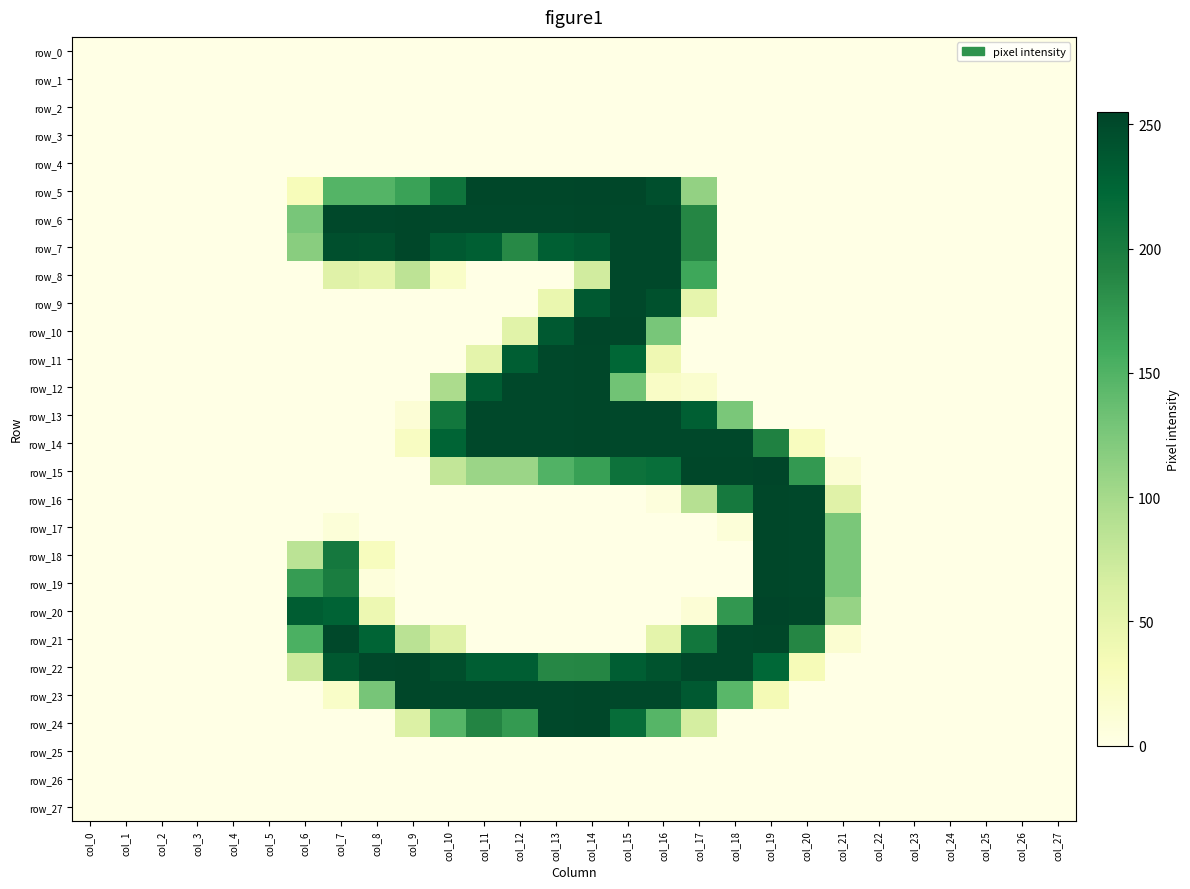

Reading left to right, list all the values displayed in this chart.

row_0: col_0=0	col_1=0	col_2=0	col_3=0	col_4=0	col_5=0	col_6=0	col_7=0	col_8=0	col_9=0	col_10=0	col_11=0	col_12=0	col_13=0	col_14=0	col_15=0	col_16=0	col_17=0	col_18=0	col_19=0	col_20=0	col_21=0	col_22=0	col_23=0	col_24=0	col_25=0	col_26=0	col_27=0
row_1: col_0=0	col_1=0	col_2=0	col_3=0	col_4=0	col_5=0	col_6=0	col_7=0	col_8=0	col_9=0	col_10=0	col_11=0	col_12=0	col_13=0	col_14=0	col_15=0	col_16=0	col_17=0	col_18=0	col_19=0	col_20=0	col_21=0	col_22=0	col_23=0	col_24=0	col_25=0	col_26=0	col_27=0
row_2: col_0=0	col_1=0	col_2=0	col_3=0	col_4=0	col_5=0	col_6=0	col_7=0	col_8=0	col_9=0	col_10=0	col_11=0	col_12=0	col_13=0	col_14=0	col_15=0	col_16=0	col_17=0	col_18=0	col_19=0	col_20=0	col_21=0	col_22=0	col_23=0	col_24=0	col_25=0	col_26=0	col_27=0
row_3: col_0=0	col_1=0	col_2=0	col_3=0	col_4=0	col_5=0	col_6=0	col_7=0	col_8=0	col_9=0	col_10=0	col_11=0	col_12=0	col_13=0	col_14=0	col_15=0	col_16=0	col_17=0	col_18=0	col_19=0	col_20=0	col_21=0	col_22=0	col_23=0	col_24=0	col_25=0	col_26=0	col_27=0
row_4: col_0=0	col_1=0	col_2=0	col_3=0	col_4=0	col_5=0	col_6=0	col_7=0	col_8=0	col_9=0	col_10=0	col_11=0	col_12=0	col_13=0	col_14=0	col_15=0	col_16=0	col_17=0	col_18=0	col_19=0	col_20=0	col_21=0	col_22=0	col_23=0	col_24=0	col_25=0	col_26=0	col_27=0
row_5: col_0=0	col_1=0	col_2=0	col_3=0	col_4=0	col_5=0	col_6=31	col_7=148	col_8=148	col_9=166	col_10=209	col_11=253	col_12=253	col_13=253	col_14=254	col_15=253	col_16=245	col_17=111	col_18=0	col_19=0	col_20=0	col_21=0	col_22=0	col_23=0	col_24=0	col_25=0	col_26=0	col_27=0
row_6: col_0=0	col_1=0	col_2=0	col_3=0	col_4=0	col_5=0	col_6=127	col_7=252	col_8=252	col_9=253	col_10=252	col_11=252	col_12=252	col_13=252	col_14=253	col_15=252	col_16=252	col_17=189	col_18=0	col_19=0	col_20=0	col_21=0	col_22=0	col_23=0	col_24=0	col_25=0	col_26=0	col_27=0
row_7: col_0=0	col_1=0	col_2=0	col_3=0	col_4=0	col_5=0	col_6=117	col_7=245	col_8=244	col_9=253	col_10=236	col_11=231	col_12=187	col_13=231	col_14=236	col_15=252	col_16=252	col_17=189	col_18=0	col_19=0	col_20=0	col_21=0	col_22=0	col_23=0	col_24=0	col_25=0	col_26=0	col_27=0
row_8: col_0=0	col_1=0	col_2=0	col_3=0	col_4=0	col_5=0	col_6=0	col_7=56	col_8=49	col_9=84	col_10=21	col_11=0	col_12=0	col_13=0	col_14=69	col_15=252	col_16=252	col_17=162	col_18=0	col_19=0	col_20=0	col_21=0	col_22=0	col_23=0	col_24=0	col_25=0	col_26=0	col_27=0
row_9: col_0=0	col_1=0	col_2=0	col_3=0	col_4=0	col_5=0	col_6=0	col_7=0	col_8=0	col_9=0	col_10=0	col_11=0	col_12=0	col_13=45	col_14=236	col_15=252	col_16=244	col_17=49	col_18=0	col_19=0	col_20=0	col_21=0	col_22=0	col_23=0	col_24=0	col_25=0	col_26=0	col_27=0
row_10: col_0=0	col_1=0	col_2=0	col_3=0	col_4=0	col_5=0	col_6=0	col_7=0	col_8=0	col_9=0	col_10=0	col_11=0	col_12=55	col_13=236	col_14=254	col_15=253	col_16=127	col_17=0	col_18=0	col_19=0	col_20=0	col_21=0	col_22=0	col_23=0	col_24=0	col_25=0	col_26=0	col_27=0
row_11: col_0=0	col_1=0	col_2=0	col_3=0	col_4=0	col_5=0	col_6=0	col_7=0	col_8=0	col_9=0	col_10=0	col_11=52	col_12=232	col_13=252	col_14=253	col_15=224	col_16=40	col_17=0	col_18=0	col_19=0	col_20=0	col_21=0	col_22=0	col_23=0	col_24=0	col_25=0	col_26=0	col_27=0
row_12: col_0=0	col_1=0	col_2=0	col_3=0	col_4=0	col_5=0	col_6=0	col_7=0	col_8=0	col_9=0	col_10=96	col_11=234	col_12=252	col_13=252	col_14=253	col_15=131	col_16=22	col_17=16	col_18=0	col_19=0	col_20=0	col_21=0	col_22=0	col_23=0	col_24=0	col_25=0	col_26=0	col_27=0
row_13: col_0=0	col_1=0	col_2=0	col_3=0	col_4=0	col_5=0	col_6=0	col_7=0	col_8=0	col_9=11	col_10=206	col_11=252	col_12=252	col_13=252	col_14=253	col_15=252	col_16=252	col_17=231	col_18=126	col_19=0	col_20=0	col_21=0	col_22=0	col_23=0	col_24=0	col_25=0	col_26=0	col_27=0
row_14: col_0=0	col_1=0	col_2=0	col_3=0	col_4=0	col_5=0	col_6=0	col_7=0	col_8=0	col_9=25	col_10=226	col_11=252	col_12=252	col_13=252	col_14=253	col_15=252	col_16=252	col_17=252	col_18=252	col_19=194	col_20=27	col_21=0	col_22=0	col_23=0	col_24=0	col_25=0	col_26=0	col_27=0
row_15: col_0=0	col_1=0	col_2=0	col_3=0	col_4=0	col_5=0	col_6=0	col_7=0	col_8=0	col_9=0	col_10=80	col_11=106	col_12=106	col_13=150	col_14=168	col_15=211	col_16=215	col_17=253	col_18=253	col_19=255	col_20=174	col_21=12	col_22=0	col_23=0	col_24=0	col_25=0	col_26=0	col_27=0
row_16: col_0=0	col_1=0	col_2=0	col_3=0	col_4=0	col_5=0	col_6=0	col_7=0	col_8=0	col_9=0	col_10=0	col_11=0	col_12=0	col_13=0	col_14=0	col_15=0	col_16=6	col_17=89	col_18=203	col_19=253	col_20=252	col_21=56	col_22=0	col_23=0	col_24=0	col_25=0	col_26=0	col_27=0
row_17: col_0=0	col_1=0	col_2=0	col_3=0	col_4=0	col_5=0	col_6=0	col_7=9	col_8=0	col_9=0	col_10=0	col_11=0	col_12=0	col_13=0	col_14=0	col_15=0	col_16=0	col_17=0	col_18=9	col_19=253	col_20=252	col_21=126	col_22=0	col_23=0	col_24=0	col_25=0	col_26=0	col_27=0
row_18: col_0=0	col_1=0	col_2=0	col_3=0	col_4=0	col_5=0	col_6=85	col_7=204	col_8=28	col_9=0	col_10=0	col_11=0	col_12=0	col_13=0	col_14=0	col_15=0	col_16=0	col_17=0	col_18=0	col_19=253	col_20=252	col_21=126	col_22=0	col_23=0	col_24=0	col_25=0	col_26=0	col_27=0
row_19: col_0=0	col_1=0	col_2=0	col_3=0	col_4=0	col_5=0	col_6=171	col_7=199	col_8=7	col_9=0	col_10=0	col_11=0	col_12=0	col_13=0	col_14=0	col_15=0	col_16=0	col_17=0	col_18=0	col_19=253	col_20=252	col_21=126	col_22=0	col_23=0	col_24=0	col_25=0	col_26=0	col_27=0
row_20: col_0=0	col_1=0	col_2=0	col_3=0	col_4=0	col_5=0	col_6=233	col_7=227	col_8=42	col_9=0	col_10=0	col_11=0	col_12=0	col_13=0	col_14=0	col_15=0	col_16=0	col_17=11	col_18=175	col_19=255	col_20=253	col_21=109	col_22=0	col_23=0	col_24=0	col_25=0	col_26=0	col_27=0
row_21: col_0=0	col_1=0	col_2=0	col_3=0	col_4=0	col_5=0	col_6=153	col_7=252	col_8=226	col_9=86	col_10=57	col_11=0	col_12=0	col_13=0	col_14=0	col_15=0	col_16=52	col_17=206	col_18=252	col_19=253	col_20=189	col_21=14	col_22=0	col_23=0	col_24=0	col_25=0	col_26=0	col_27=0
row_22: col_0=0	col_1=0	col_2=0	col_3=0	col_4=0	col_5=0	col_6=73	col_7=237	col_8=252	col_9=253	col_10=246	col_11=232	col_12=232	col_13=188	col_14=189	col_15=232	col_16=242	col_17=252	col_18=252	col_19=223	col_20=32	col_21=0	col_22=0	col_23=0	col_24=0	col_25=0	col_26=0	col_27=0
row_23: col_0=0	col_1=0	col_2=0	col_3=0	col_4=0	col_5=0	col_6=0	col_7=21	col_8=128	col_9=253	col_10=252	col_11=252	col_12=252	col_13=252	col_14=253	col_15=252	col_16=252	col_17=236	col_18=145	col_19=35	col_20=0	col_21=0	col_22=0	col_23=0	col_24=0	col_25=0	col_26=0	col_27=0
row_24: col_0=0	col_1=0	col_2=0	col_3=0	col_4=0	col_5=0	col_6=0	col_7=0	col_8=0	col_9=60	col_10=147	col_11=191	col_12=173	col_13=252	col_14=253	col_15=217	col_16=147	col_17=66	col_18=0	col_19=0	col_20=0	col_21=0	col_22=0	col_23=0	col_24=0	col_25=0	col_26=0	col_27=0
row_25: col_0=0	col_1=0	col_2=0	col_3=0	col_4=0	col_5=0	col_6=0	col_7=0	col_8=0	col_9=0	col_10=0	col_11=0	col_12=0	col_13=0	col_14=0	col_15=0	col_16=0	col_17=0	col_18=0	col_19=0	col_20=0	col_21=0	col_22=0	col_23=0	col_24=0	col_25=0	col_26=0	col_27=0
row_26: col_0=0	col_1=0	col_2=0	col_3=0	col_4=0	col_5=0	col_6=0	col_7=0	col_8=0	col_9=0	col_10=0	col_11=0	col_12=0	col_13=0	col_14=0	col_15=0	col_16=0	col_17=0	col_18=0	col_19=0	col_20=0	col_21=0	col_22=0	col_23=0	col_24=0	col_25=0	col_26=0	col_27=0
row_27: col_0=0	col_1=0	col_2=0	col_3=0	col_4=0	col_5=0	col_6=0	col_7=0	col_8=0	col_9=0	col_10=0	col_11=0	col_12=0	col_13=0	col_14=0	col_15=0	col_16=0	col_17=0	col_18=0	col_19=0	col_20=0	col_21=0	col_22=0	col_23=0	col_24=0	col_25=0	col_26=0	col_27=0